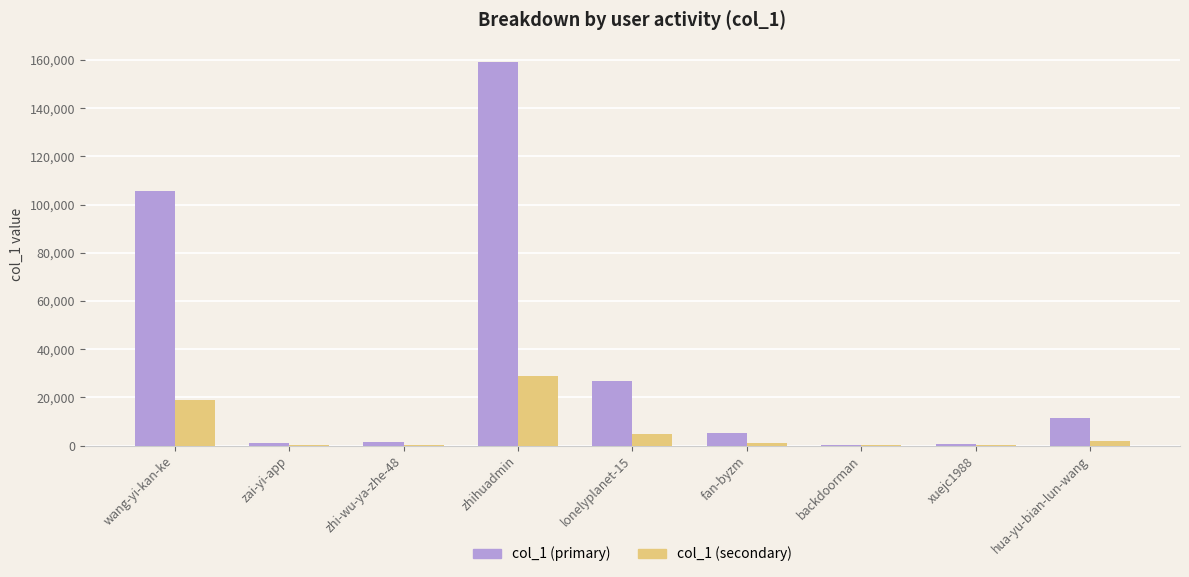

Which category has the highest value in the col_1 (secondary) series?

zhihuadmin